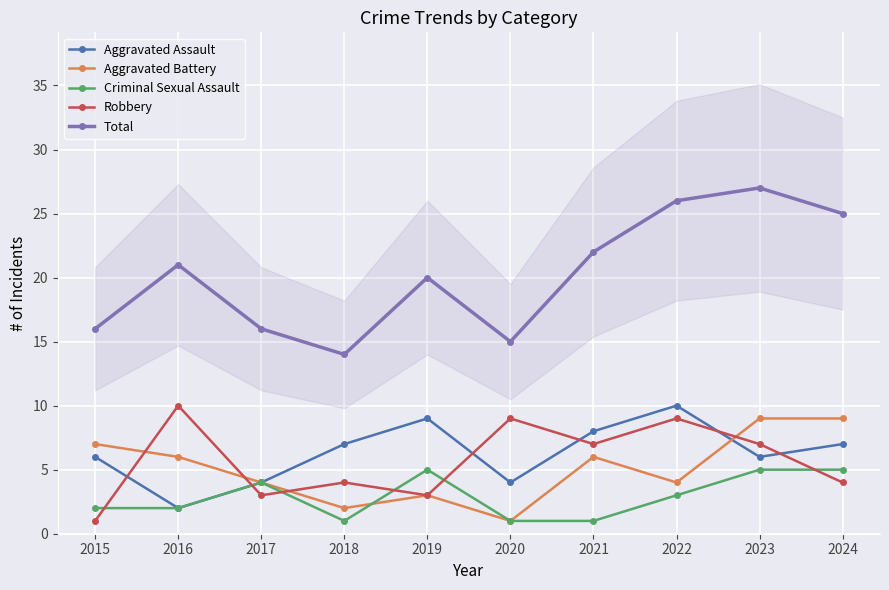

How many lines are shown in the chart?

5